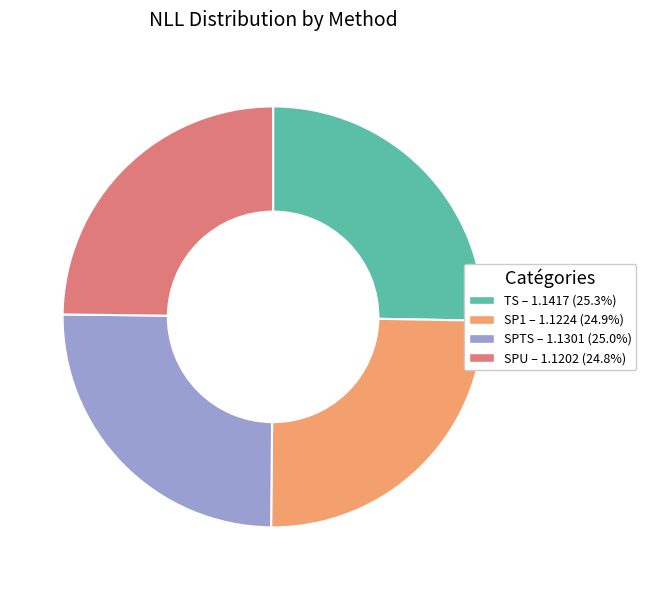

Is the sum of SP1 – 1.1224 (24.9%) and SPTS – 1.1301 (25.0%) greater than half?

No